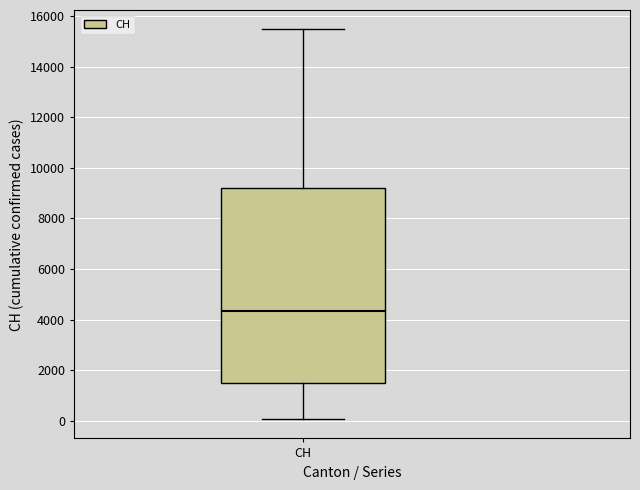

Read this box plot against the y-axis: the position of the median line, the range covered by the box, and the ends of both whiskers. The values are not printed on the chart, so give them approximately, as read against the axis.

median 4400, box 1400 to 9200, whiskers 0 to 15400